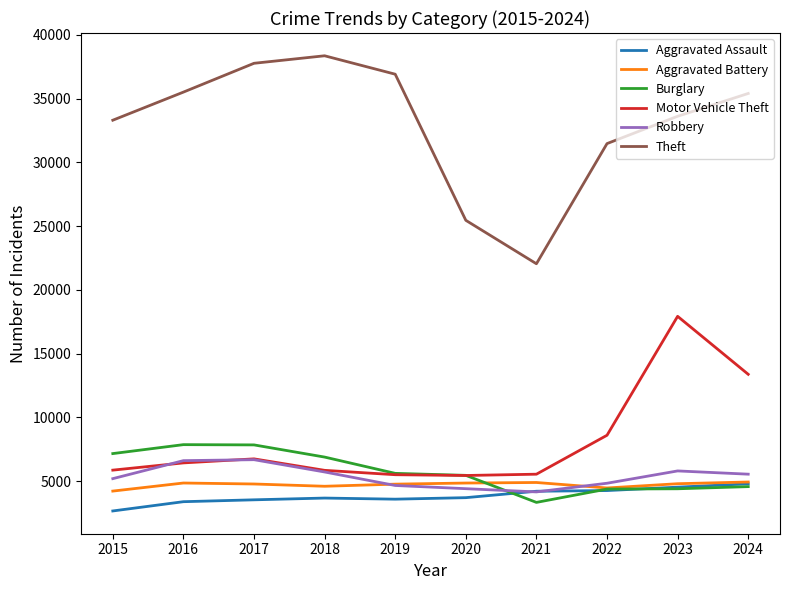

What are all the series names shown in the legend?

Aggravated Assault, Aggravated Battery, Burglary, Motor Vehicle Theft, Robbery, Theft